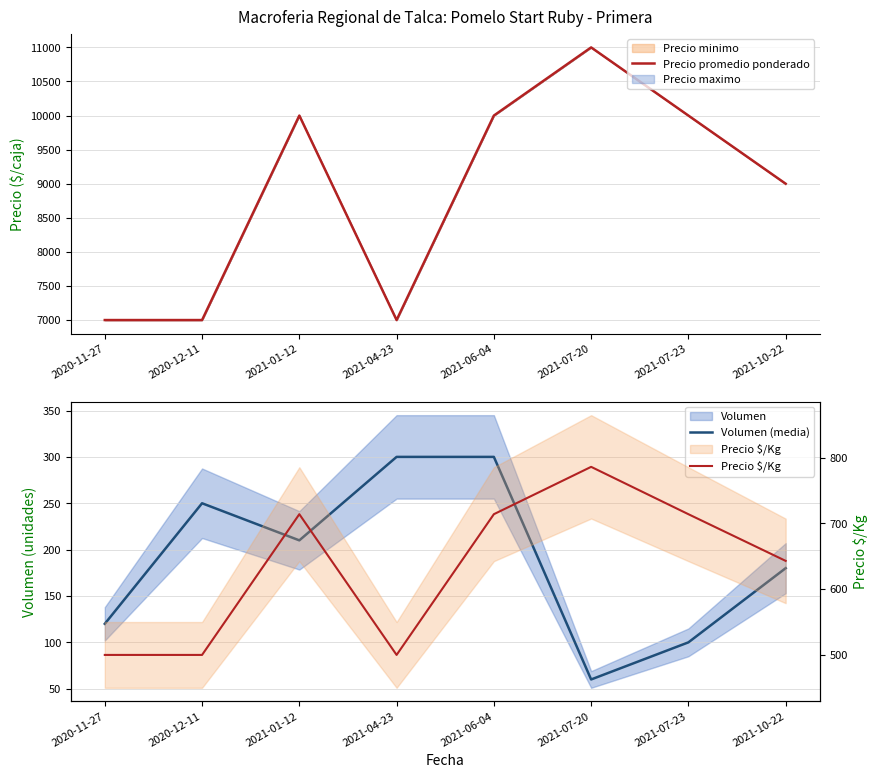

Rank the categories by Precio $/Kg value from lowest to highest.

2020-11-27, 2020-12-11, 2021-04-23, 2021-10-22, 2021-01-12, 2021-06-04, 2021-07-23, 2021-07-20